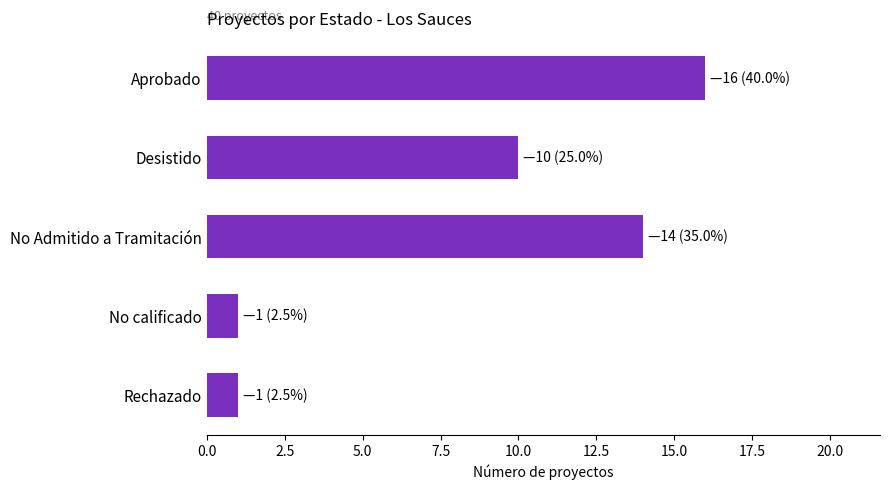

What is the sum of all values?

42